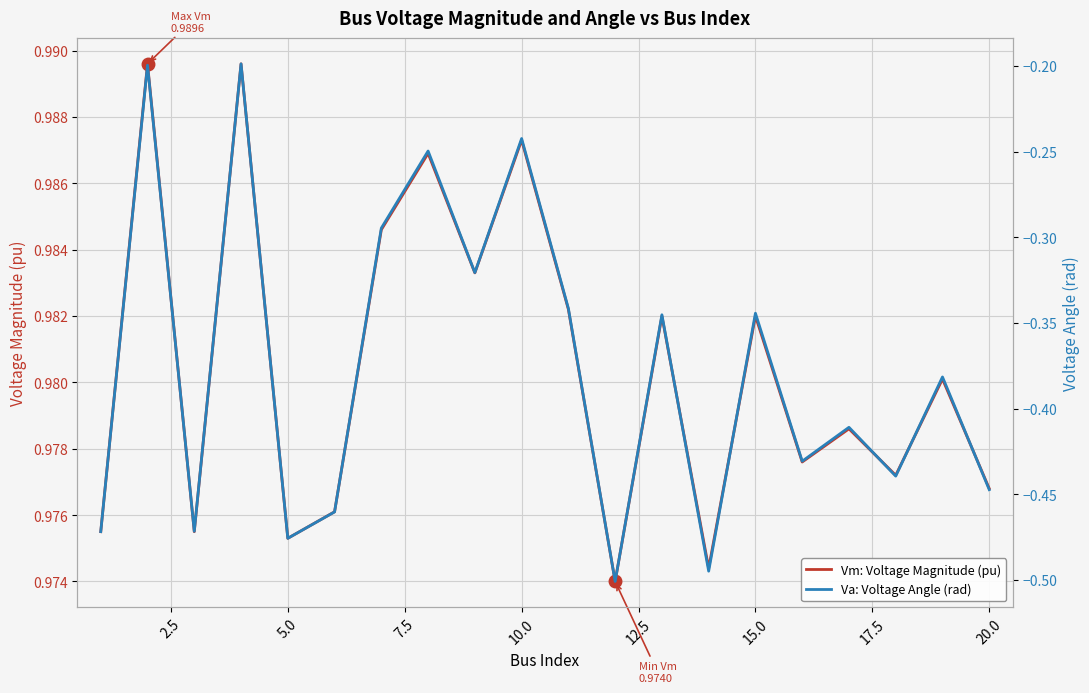

How many lines are shown in the chart?

2